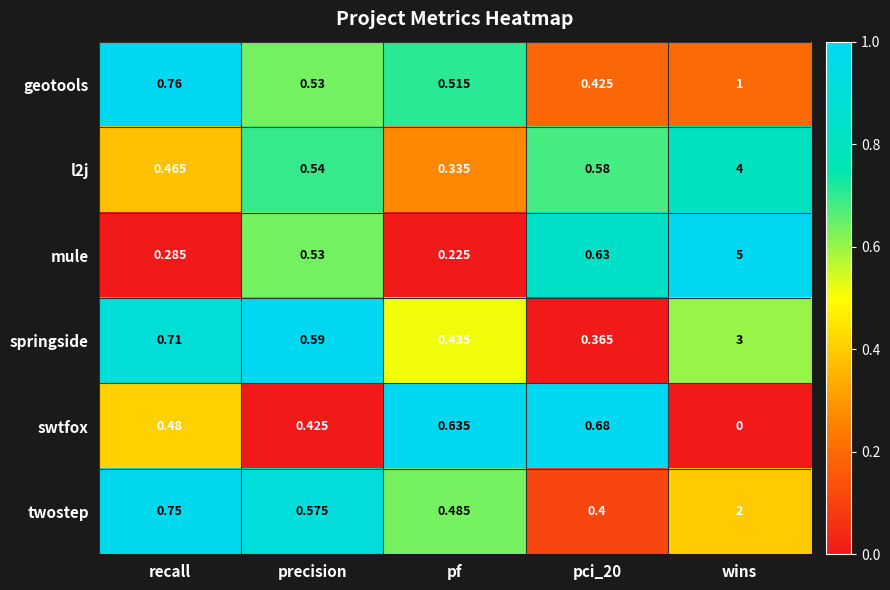

Which category has the highest value across all series?

wins